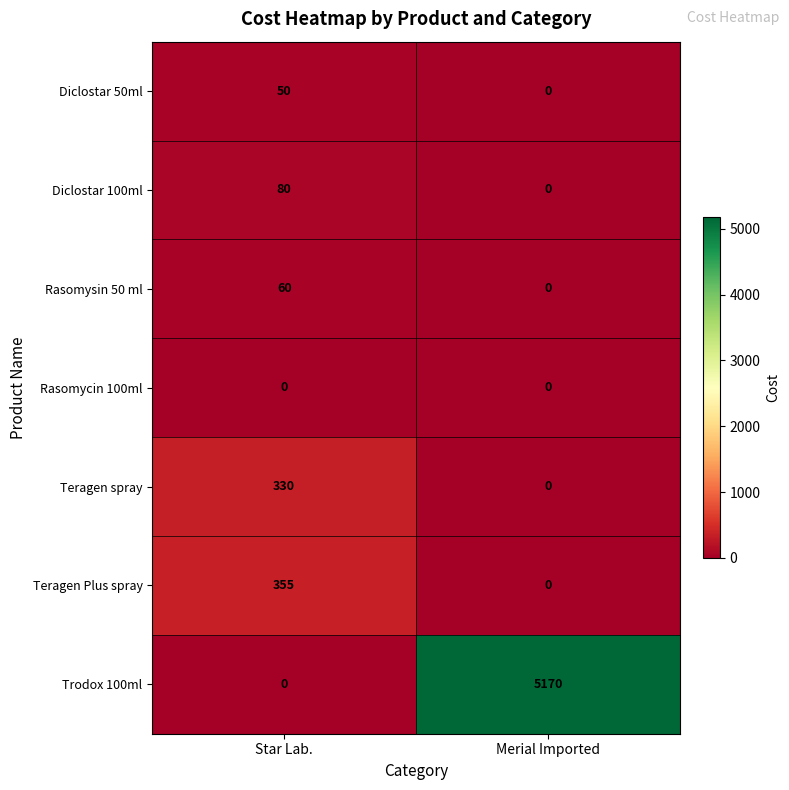

Reading left to right, extract all data points from this chart.

Diclostar 50ml: Star Lab.=50	Merial Imported=0
Diclostar 100ml: Star Lab.=80	Merial Imported=0
Rasomysin 50 ml: Star Lab.=60	Merial Imported=0
Rasomycin 100ml: Star Lab.=0	Merial Imported=0
Teragen spray: Star Lab.=330	Merial Imported=0
Teragen Plus spray: Star Lab.=355	Merial Imported=0
Trodox 100ml: Star Lab.=0	Merial Imported=5170